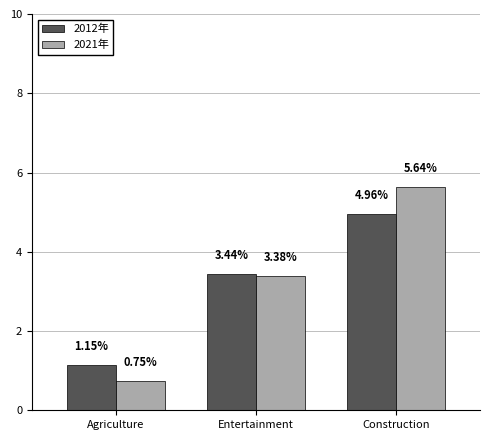

Rank the series by their average value, from highest to lowest.

2021年, 2012年